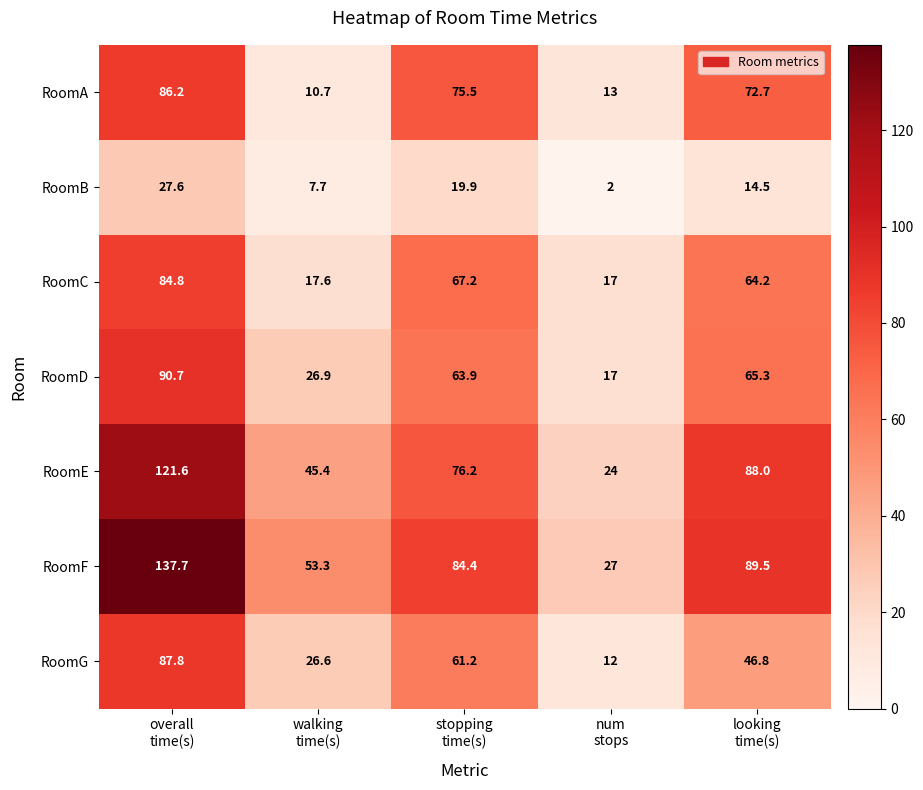

List the series in order of their peak value, highest first.

RoomF, RoomE, RoomD, RoomG, RoomA, RoomC, RoomB